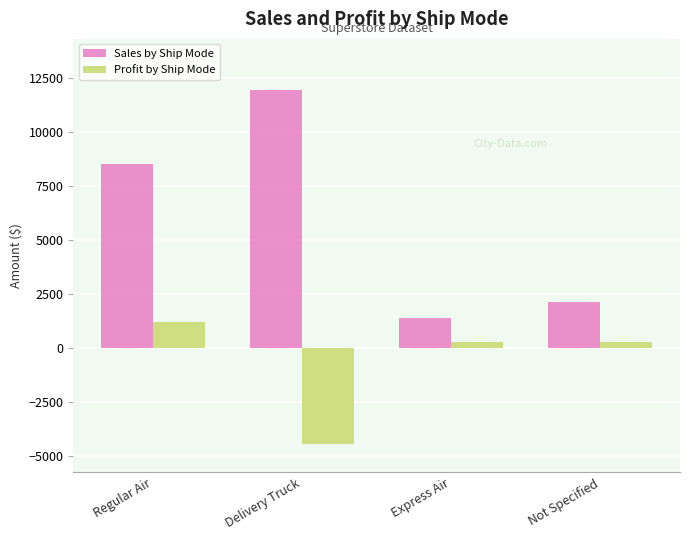

How many data points in Profit by Ship Mode are above 315?

2